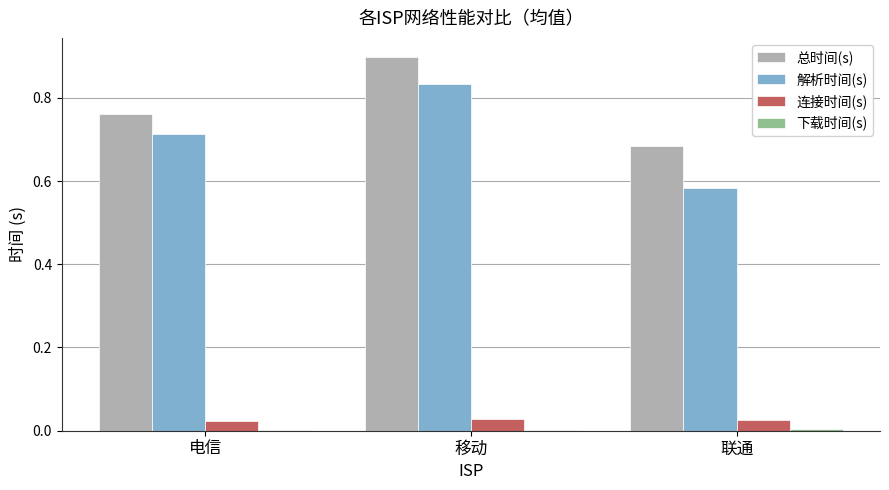

Which series changed the most between 电信 and 移动?

总时间(s)